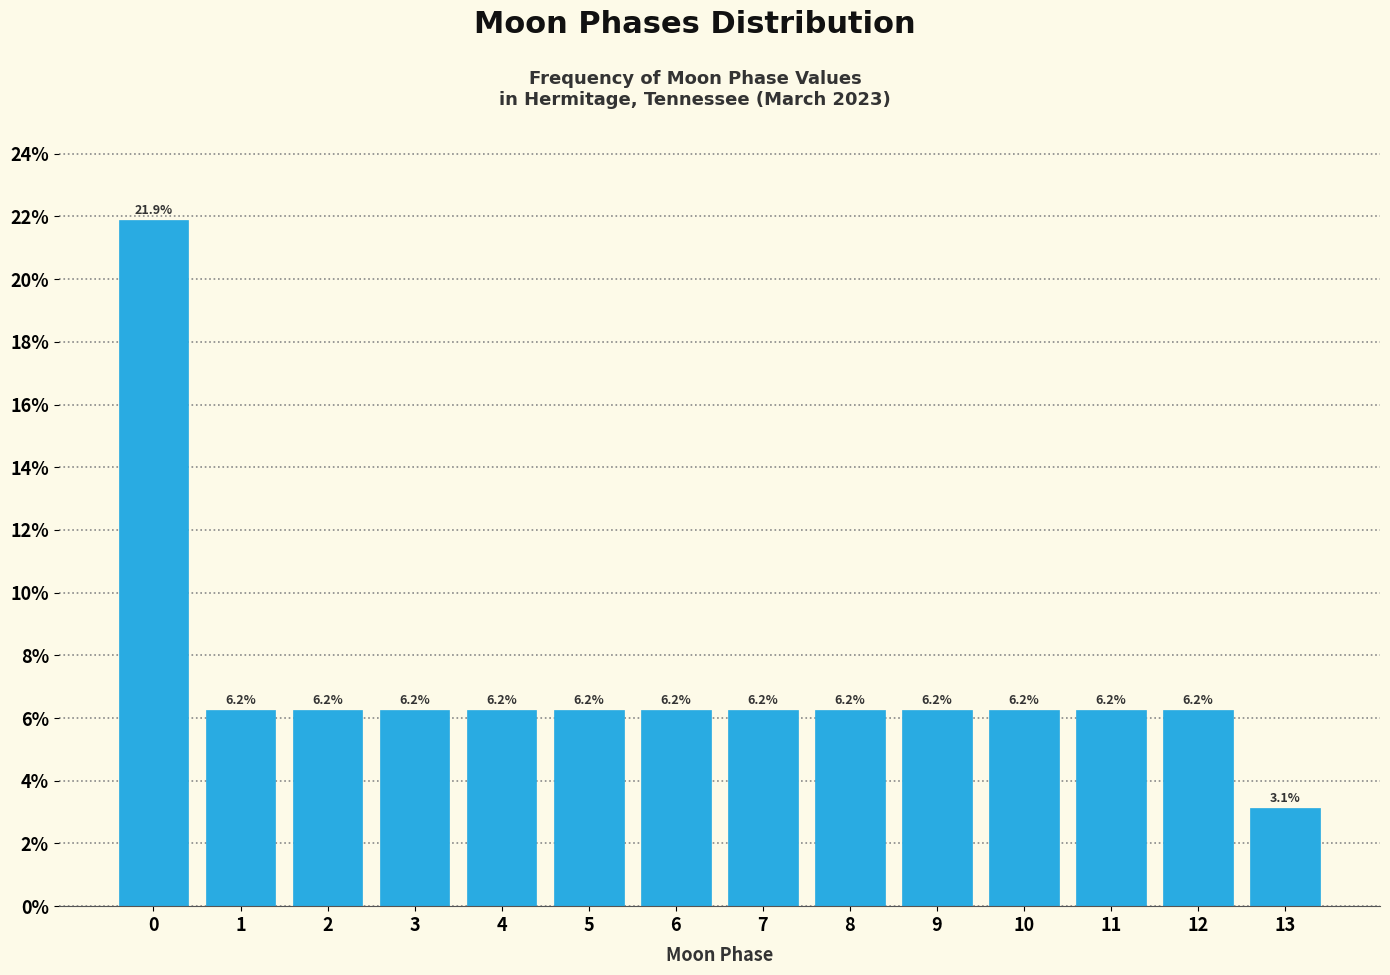

Is it true that the value at 13 is 3.1?

True